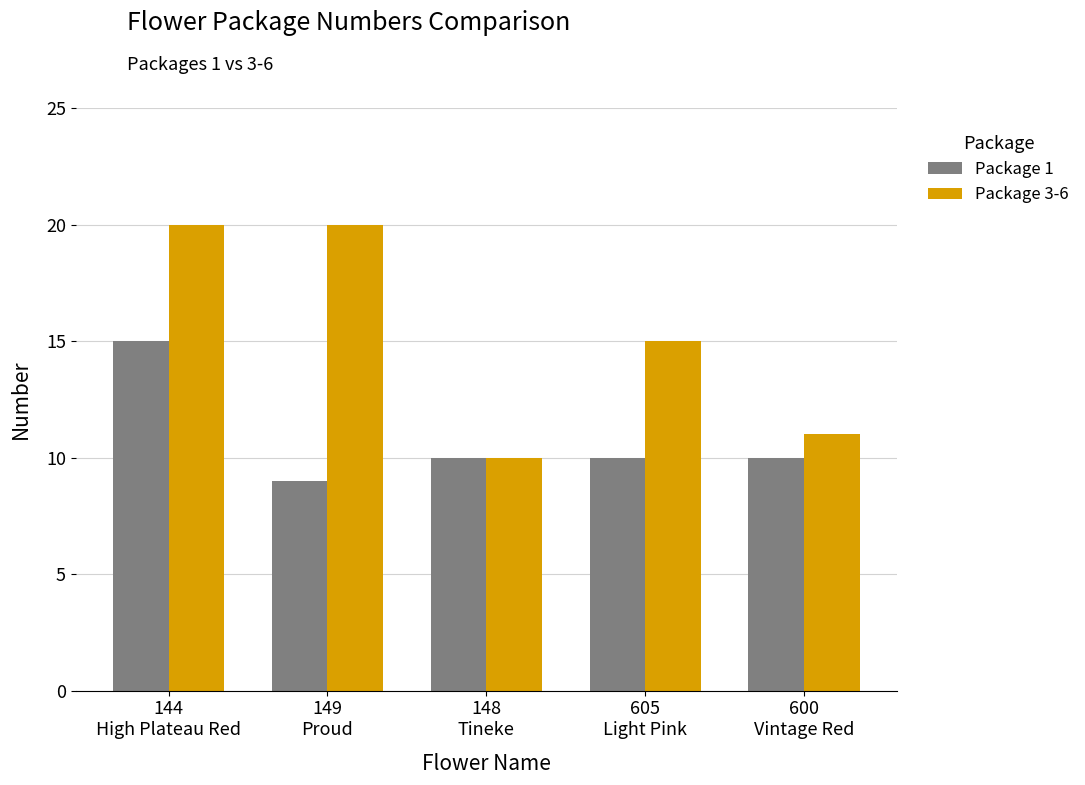

Which series has the largest total across all categories?

Package 3-6